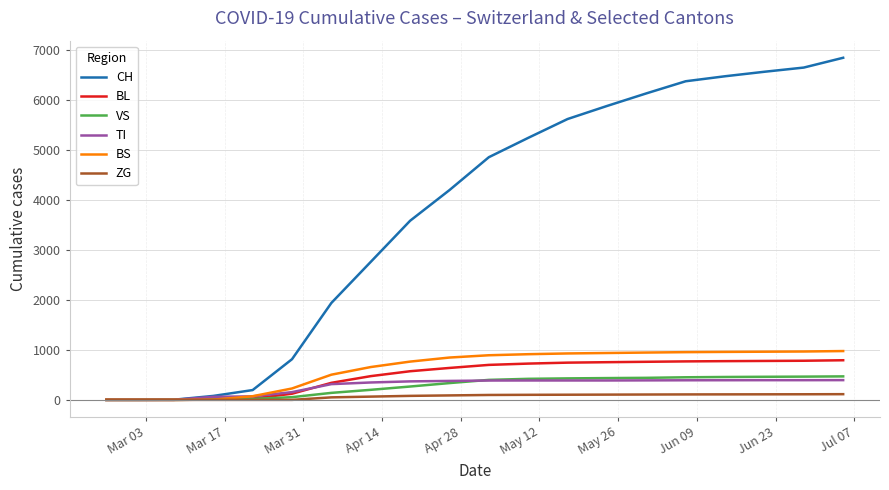

What is the highest value of the VS series?

470